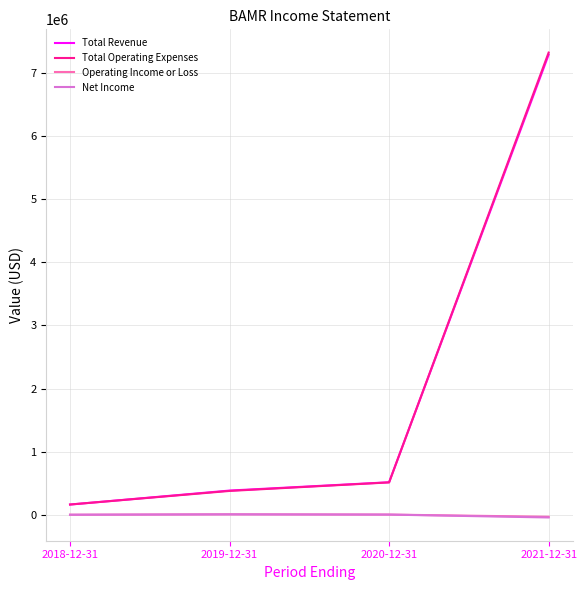

At which category is the sum across all series the highest?

2021-12-31